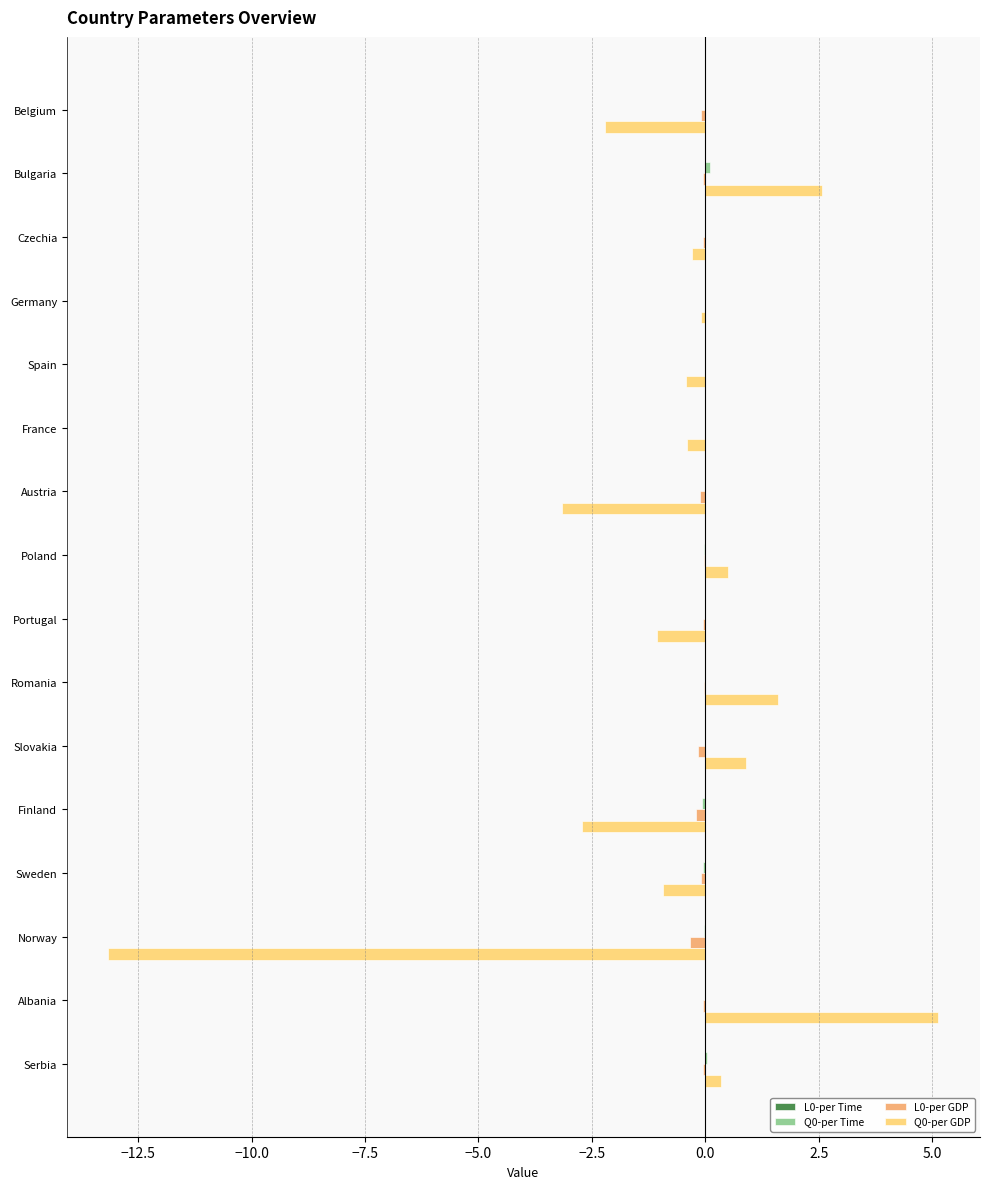

At which category is the sum across all series the highest?

Albania